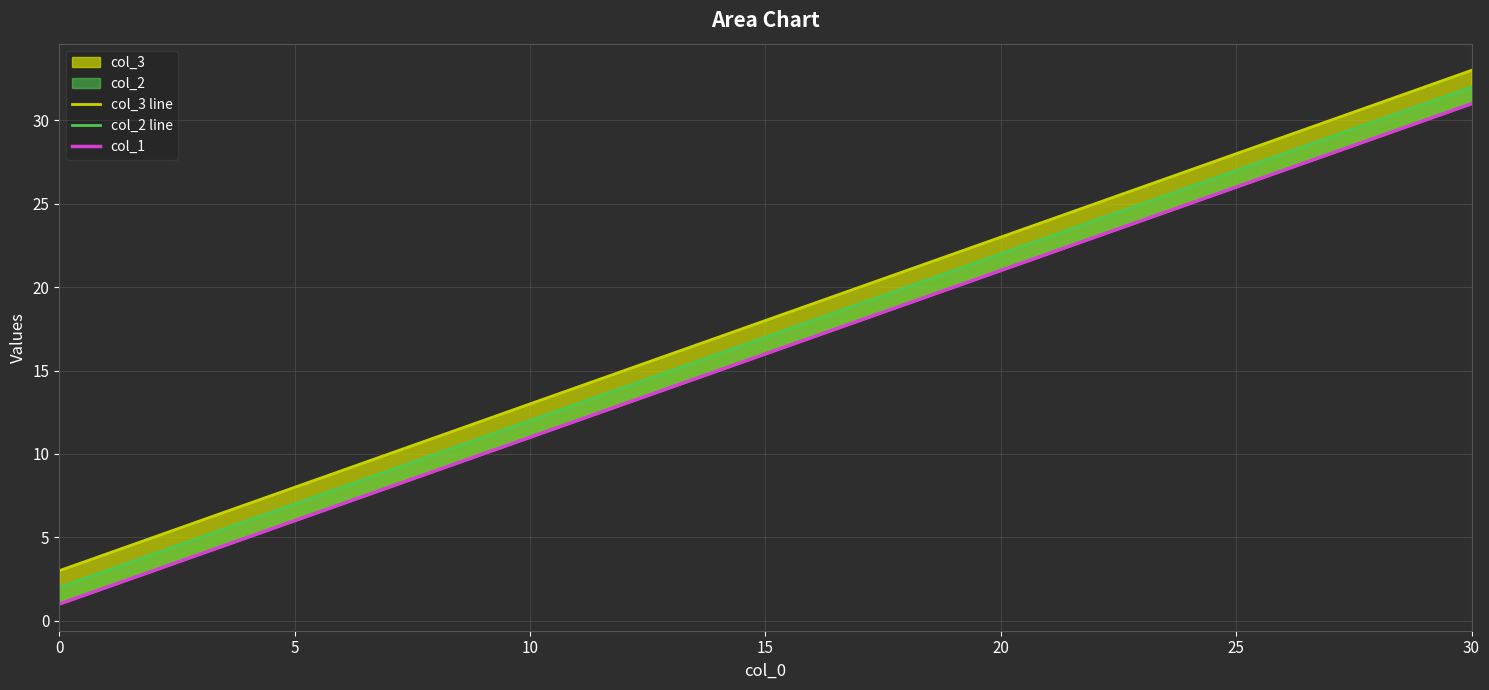

The col_1 series shows 5 at 10. True or false?

False